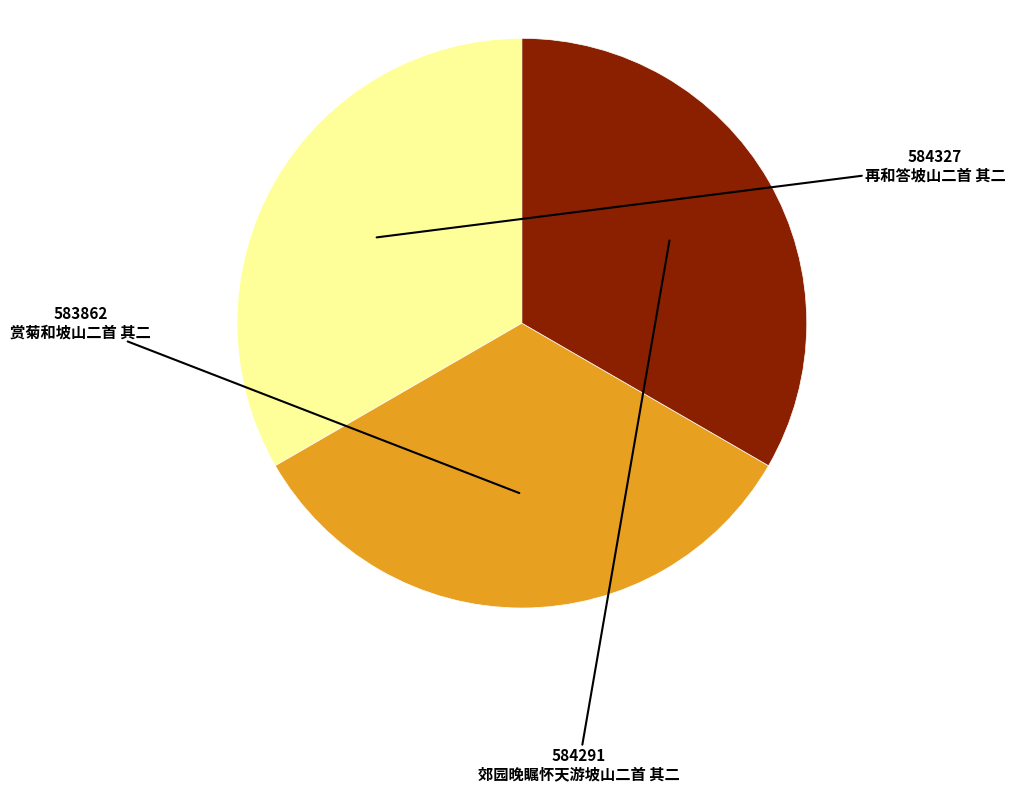

True or false: 赏菊和坡山二首 其二 accounts for 33% of the total.

True